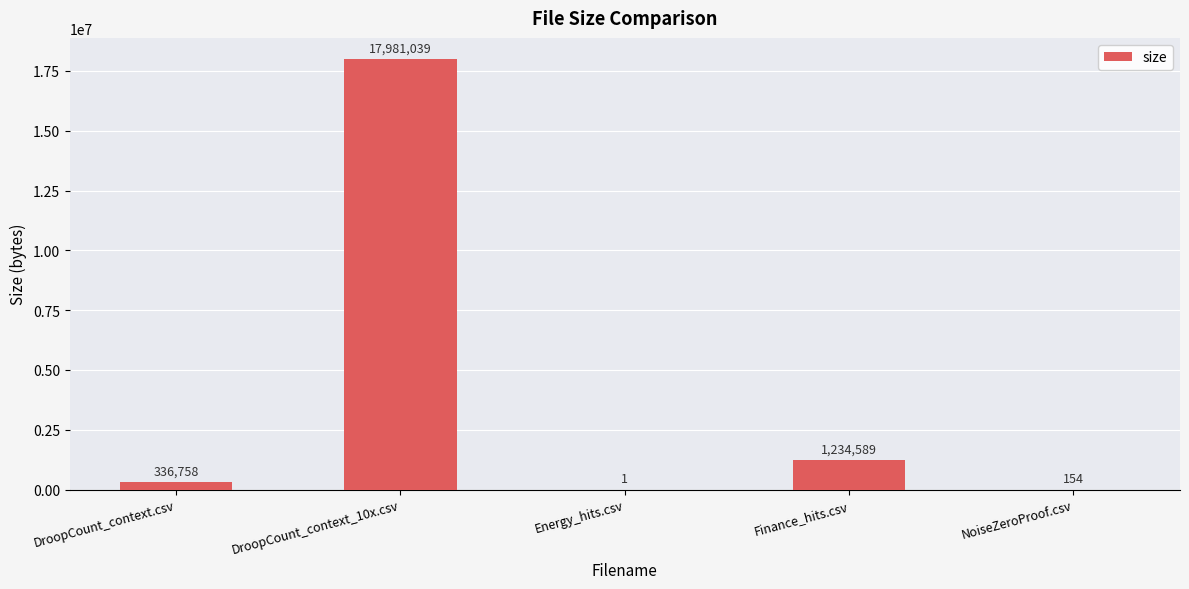

Approximately how many times larger is the value at DroopCount_context_10x.csv compared to Finance_hits.csv?

14.6